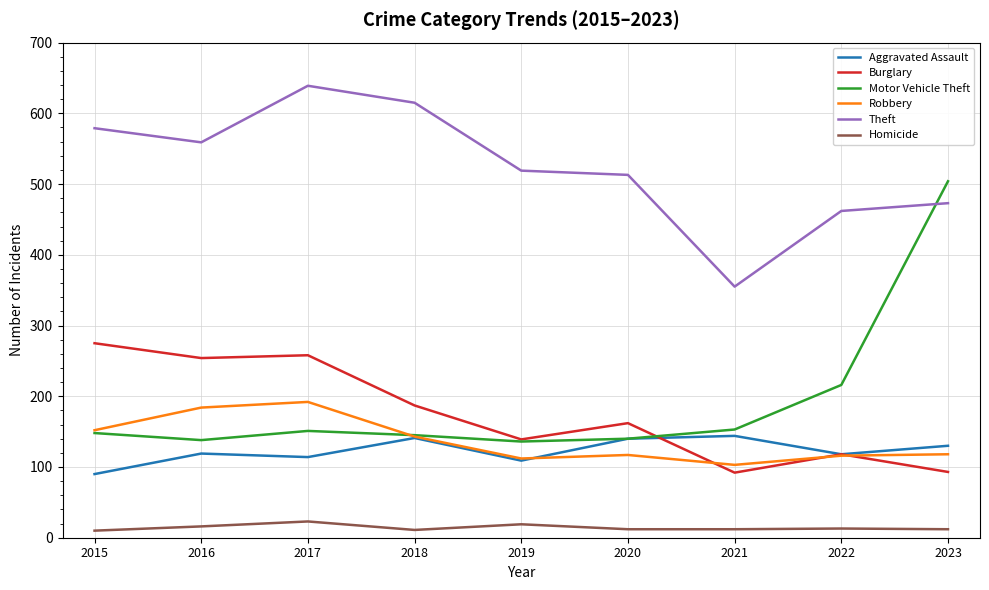

What is the spread (max minus min) of values at 2017?

616